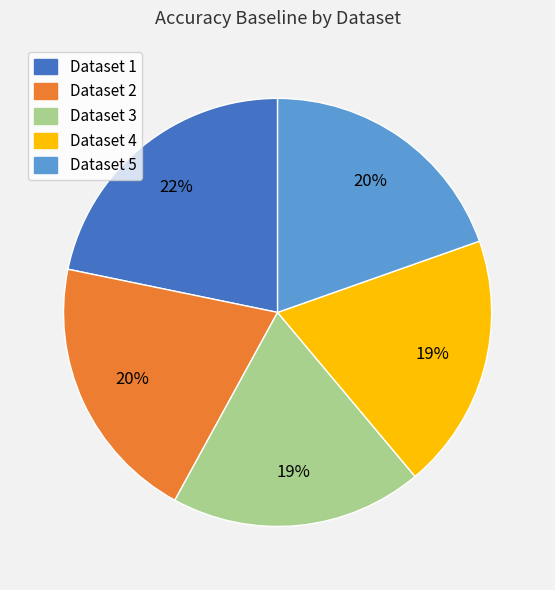

To the nearest percent, what is the difference between the largest and smallest slice percentages?

3%